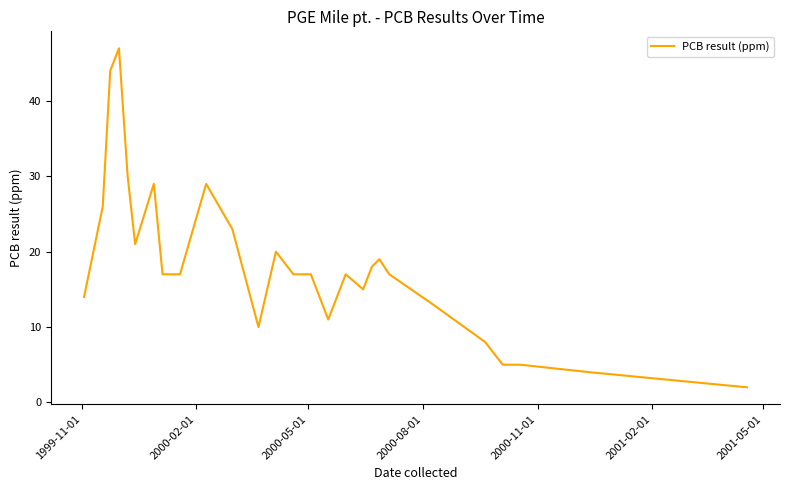

What is the difference between the maximum and minimum values?

45